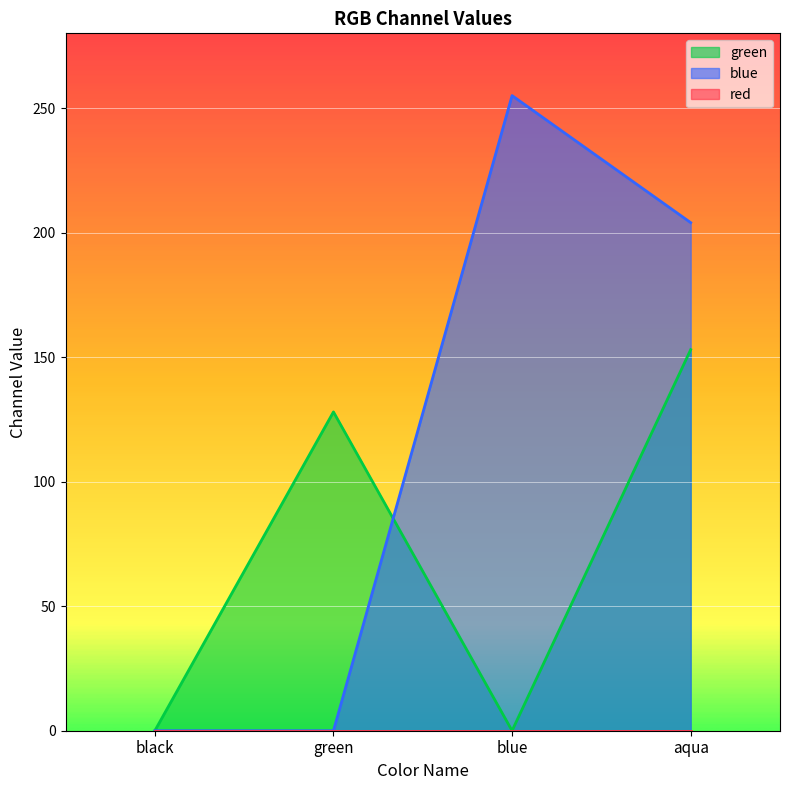

Which series has the widest spread of values?

blue